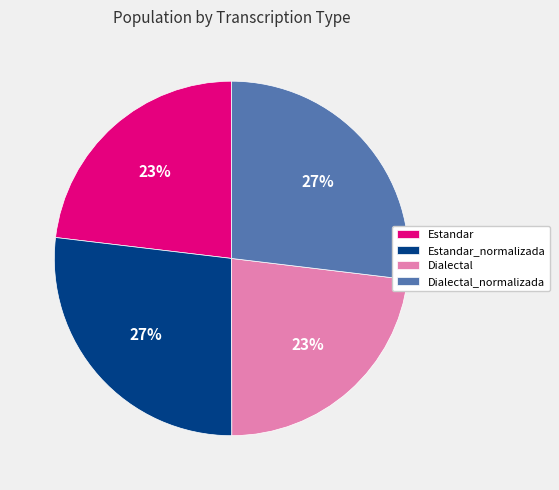

True or false: Dialectal accounts for 23% of the total.

True